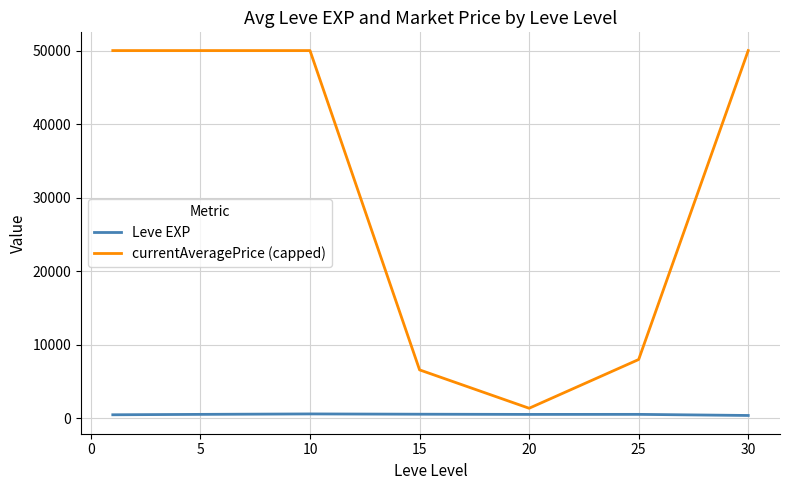

List the series in order of their peak value, highest first.

currentAveragePrice (capped), Leve EXP